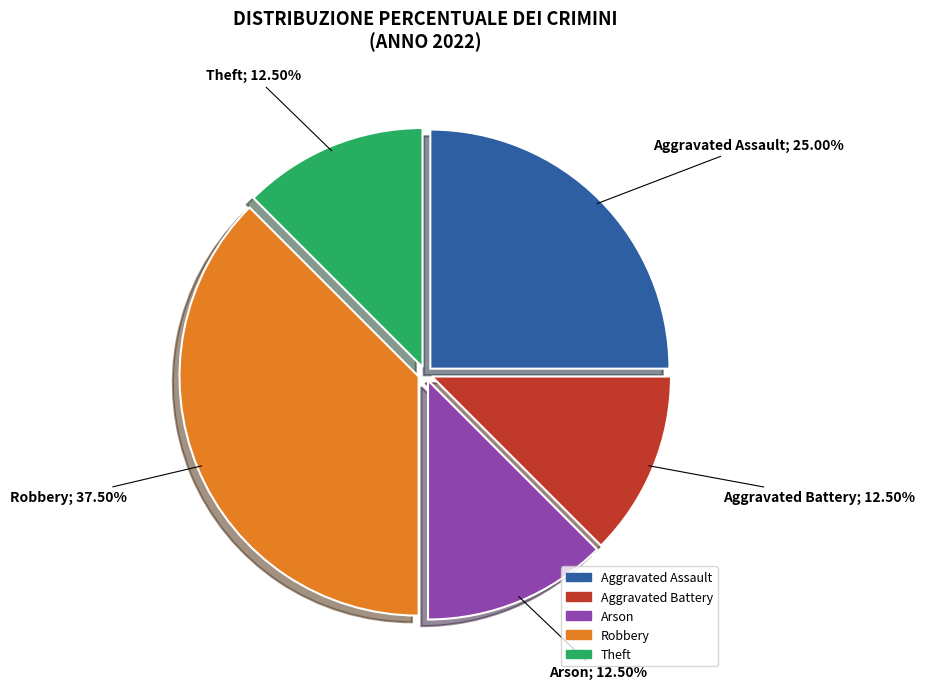

What is the total percentage of Arson and Aggravated Assault?

37.5%